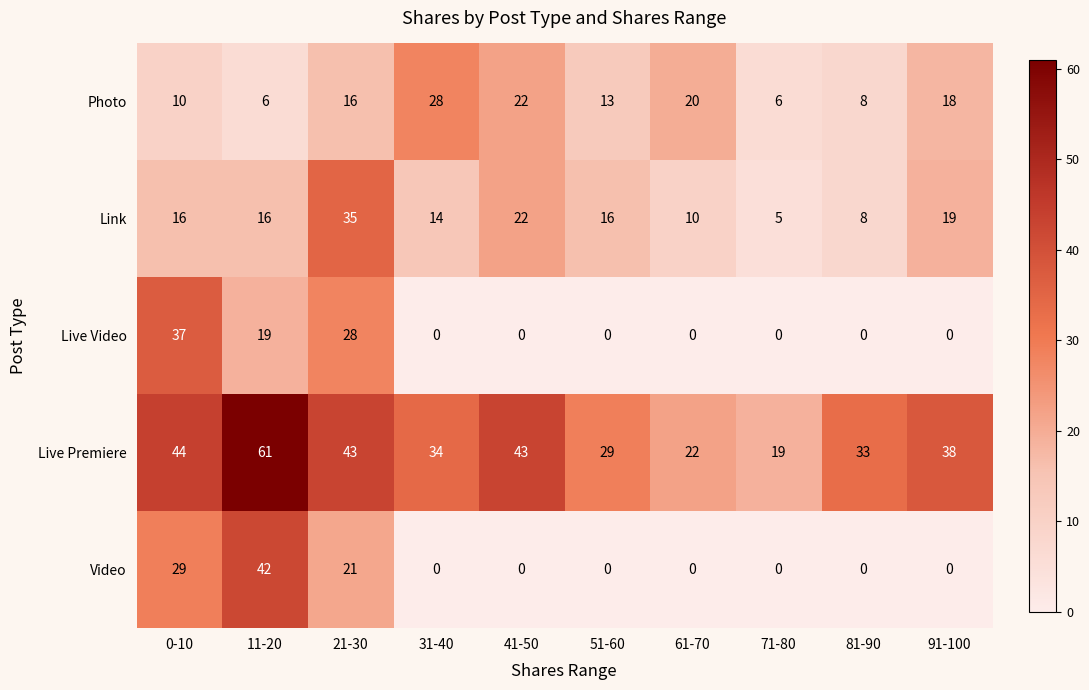

What is the spread (max minus min) of values at 0-10?

34